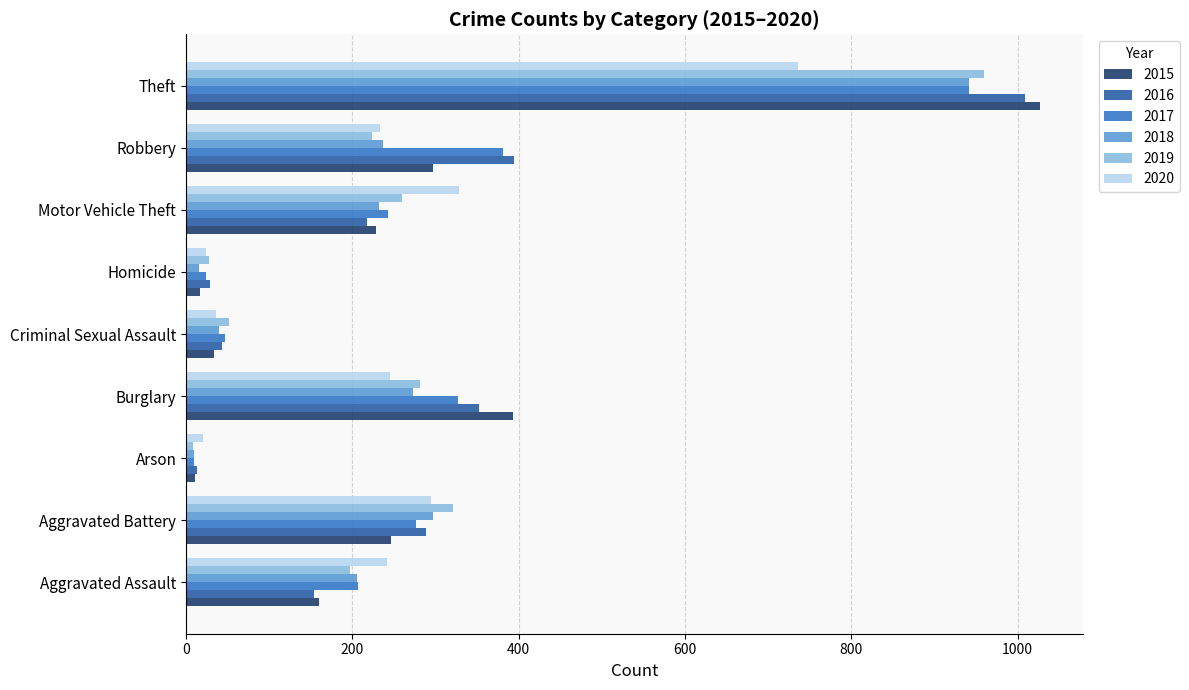

What is the difference between the maximum and second lowest values in the 2015 series?

1010